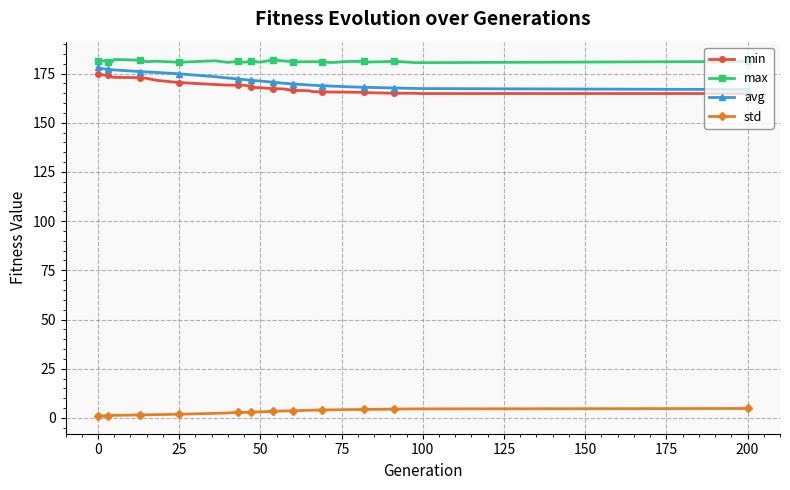

At how many categories does at least one series exceed 16?

34